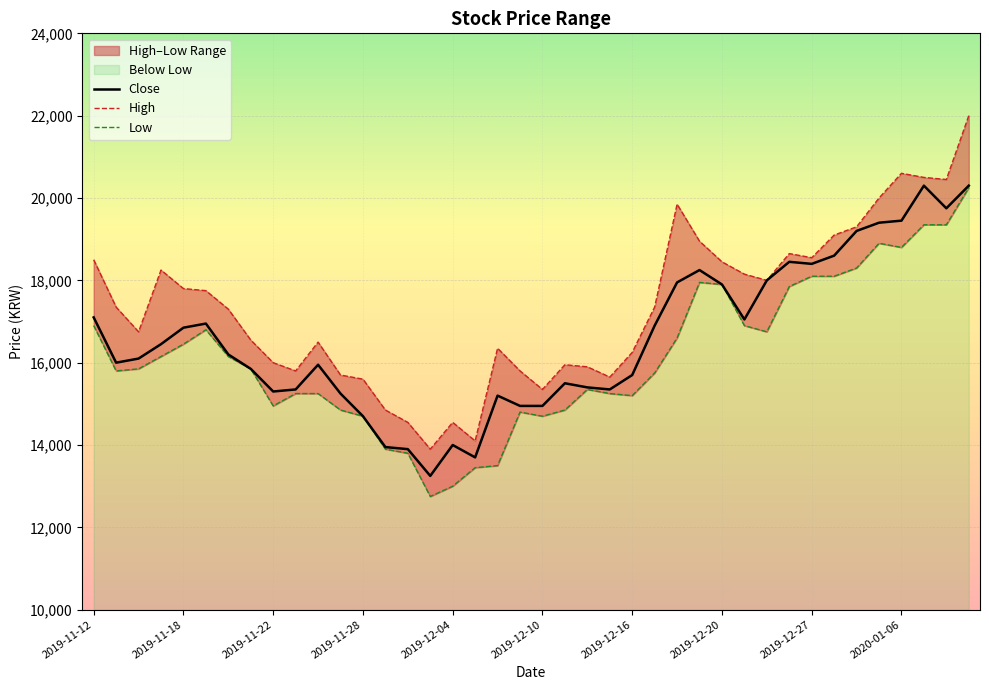

What is the sum of the Close values at 29 and 34?

36250